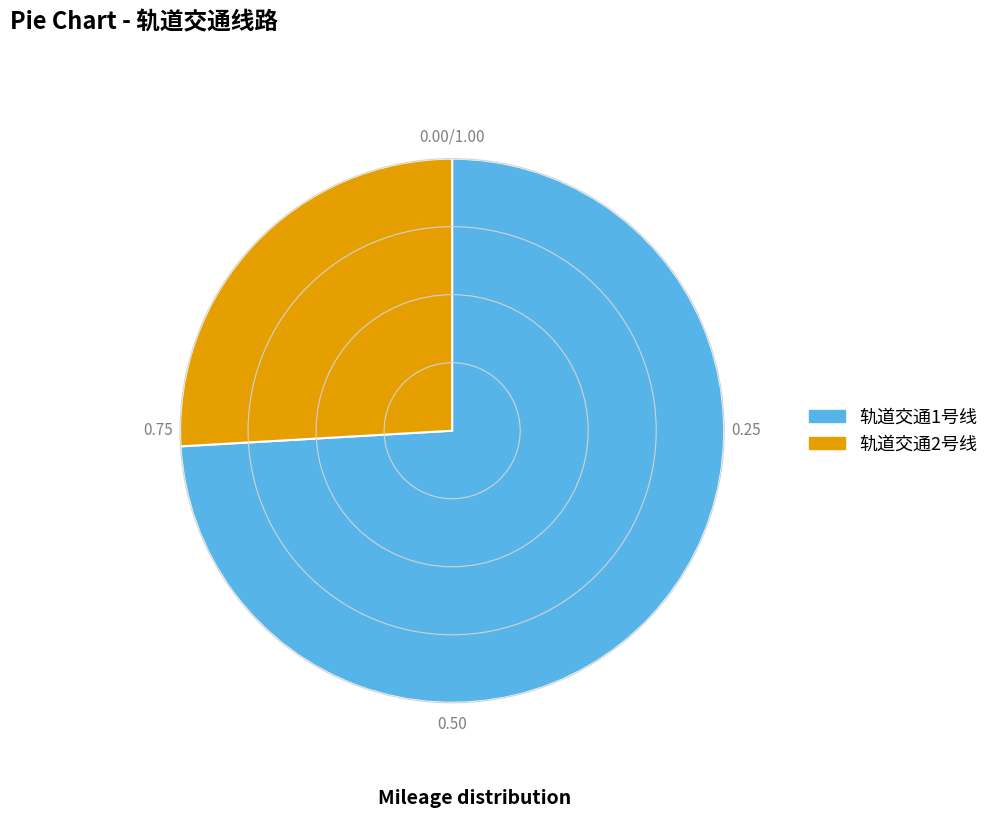

How many slices are in this pie chart?

2